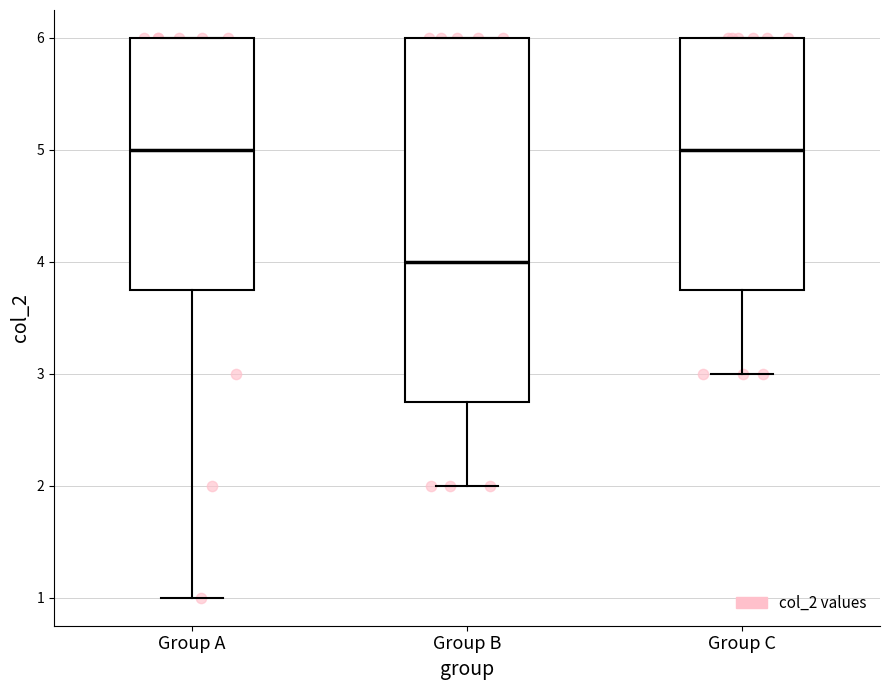

Where is the upper edge of the box for Group C on the y-axis? The values are not printed on the chart, so give them approximately, as read against the axis.

6.0